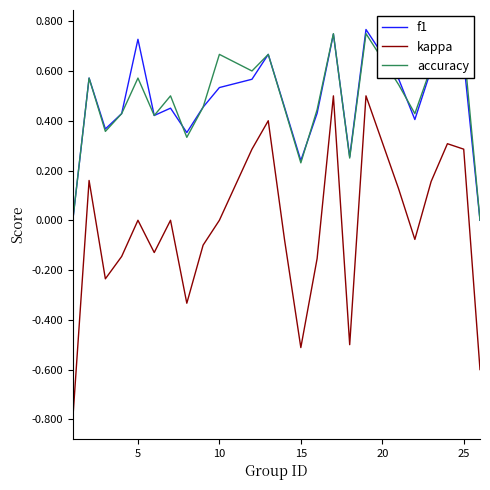

Which series has the widest spread of values?

kappa